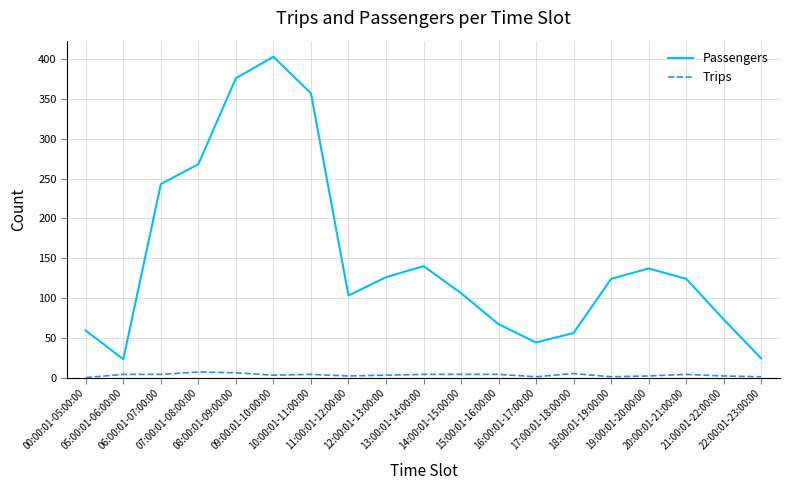

True or false: Trips and Passengers cross at least once.

False